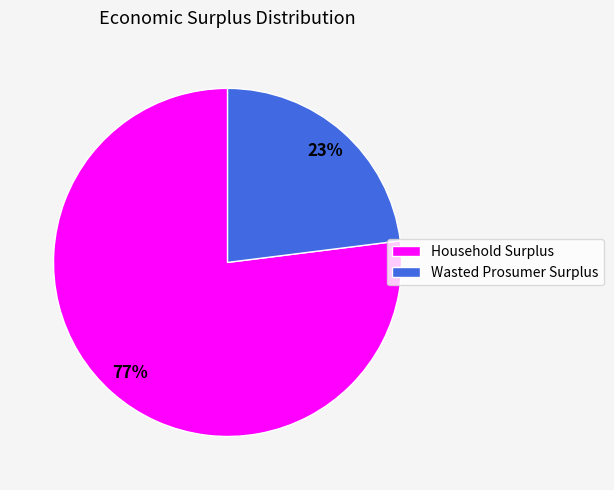

Which category accounts for the majority?

Household Surplus